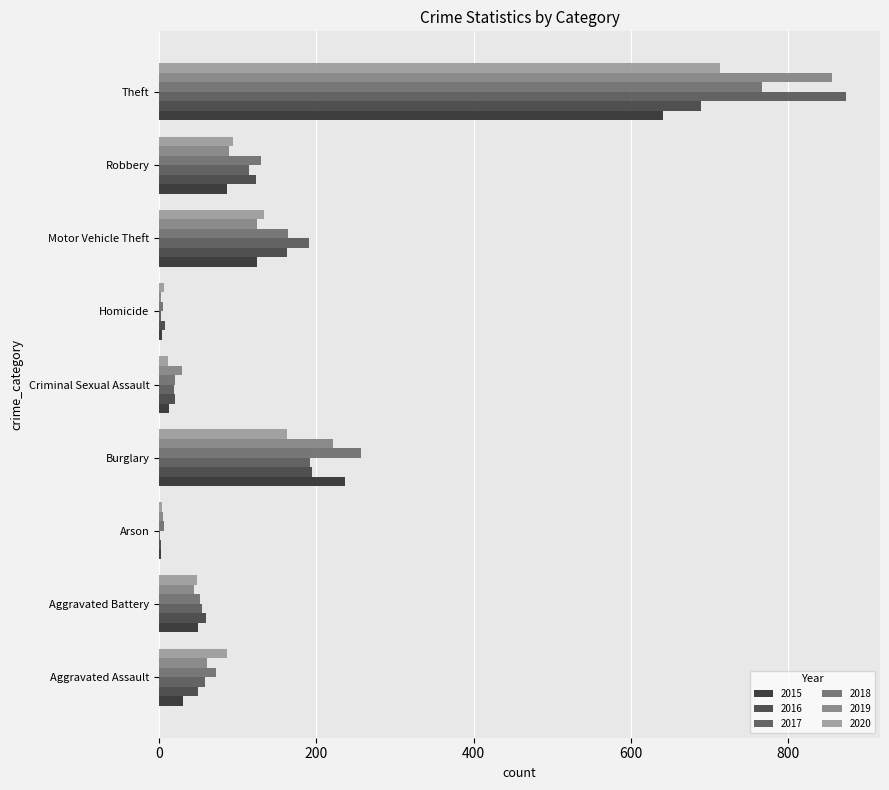

The value of 2018 at Motor Vehicle Theft is 44. True or false?

False